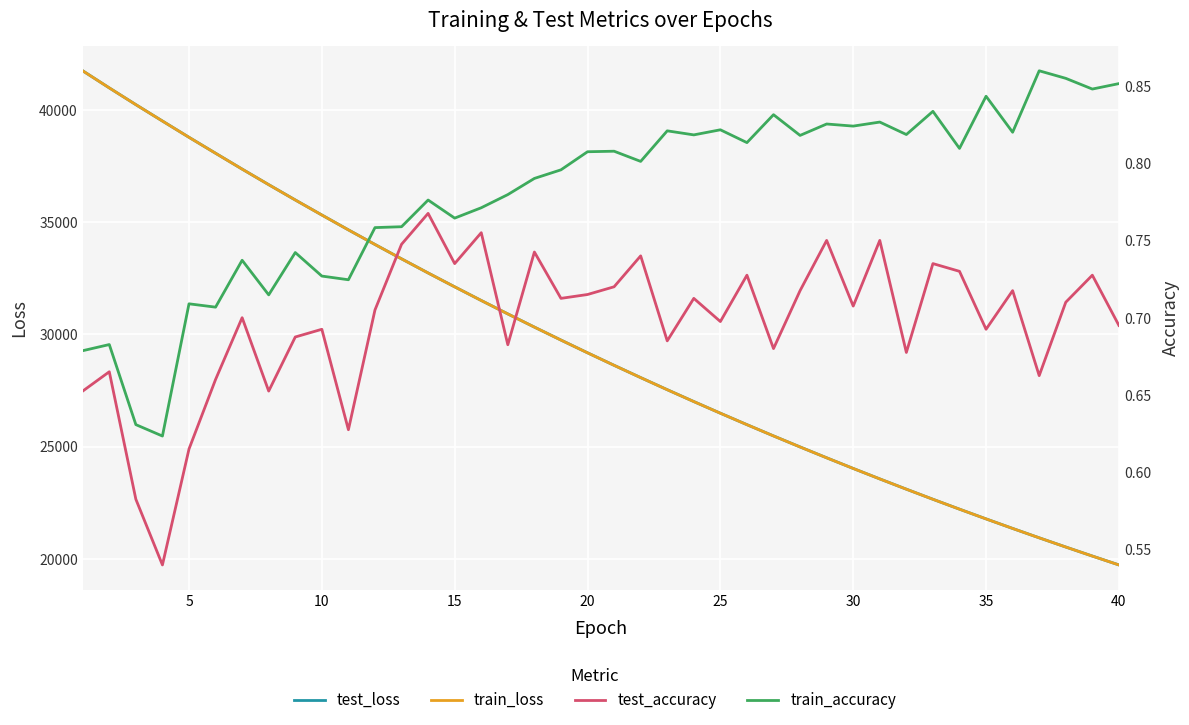

What are all the series names shown in the legend?

test_loss, train_loss, test_accuracy, train_accuracy